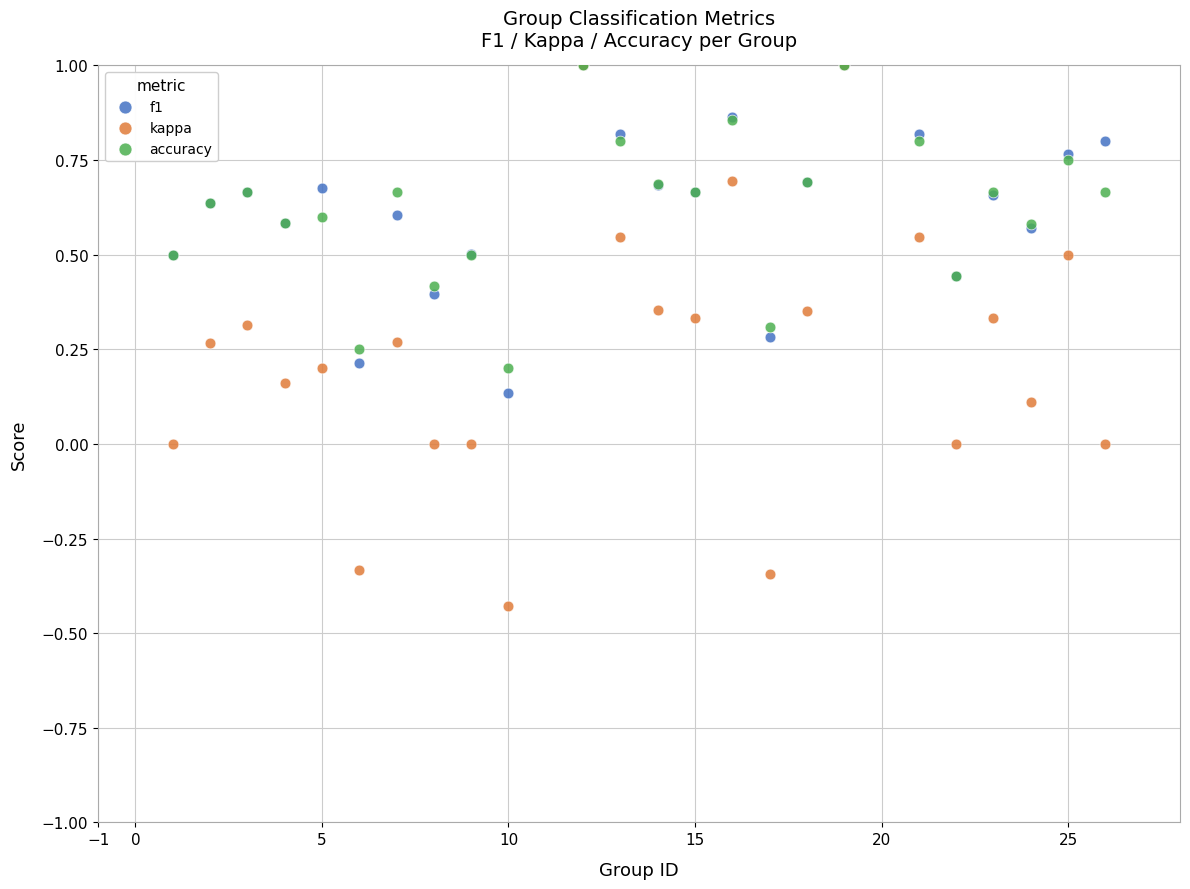

Which series has the widest spread of Y values?

kappa